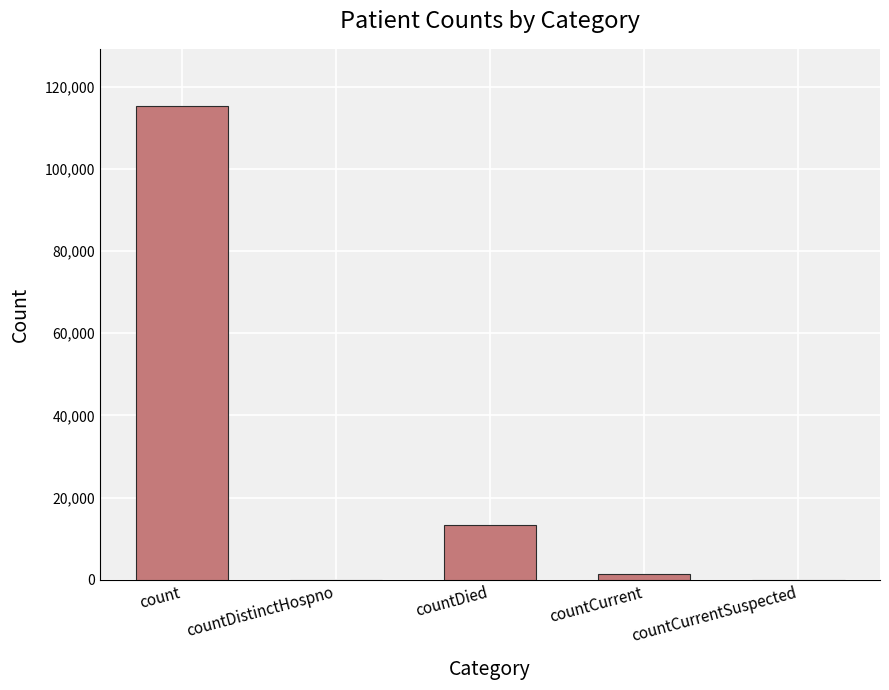

At which label is the value closest to 57689?

countDied